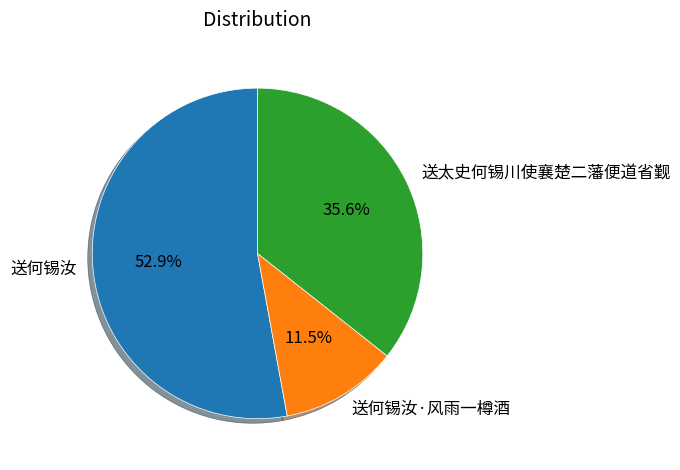

Does any single category account for the majority?

Yes